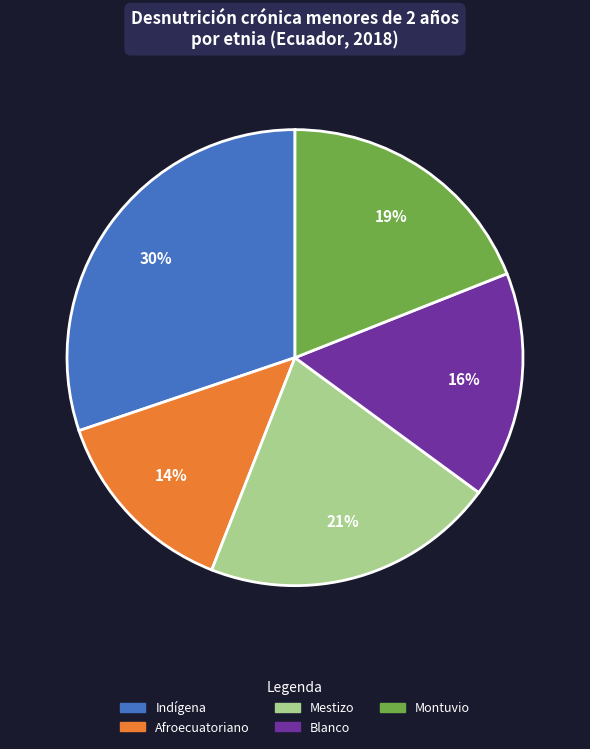

What is the smallest slice in the pie chart?

Afroecuatoriano